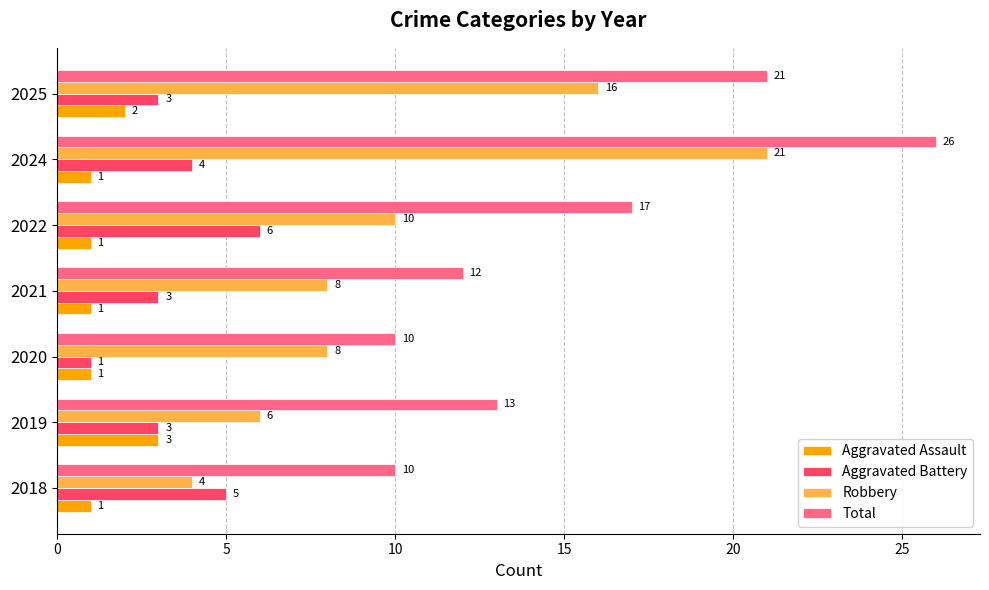

Which series has the widest spread of values?

Robbery